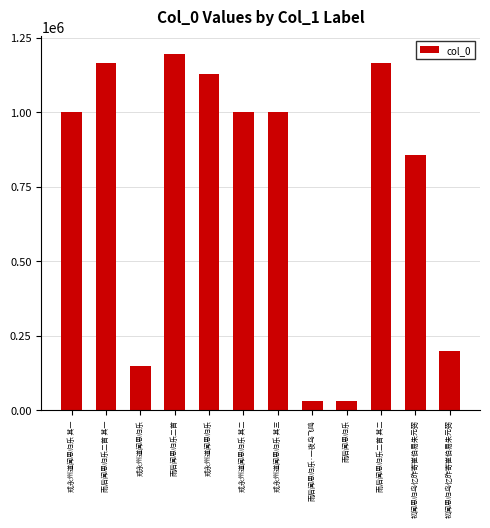

True or false: the data shows 692866 at 雨后闻思归乐二首 其二.

False